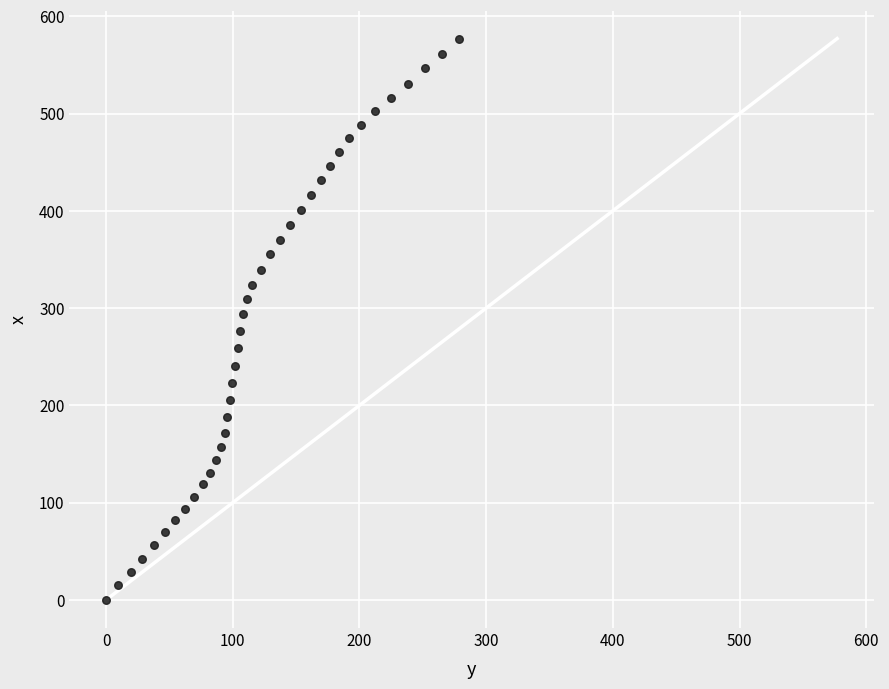

What is the range of X values (max minus min)?

278.5